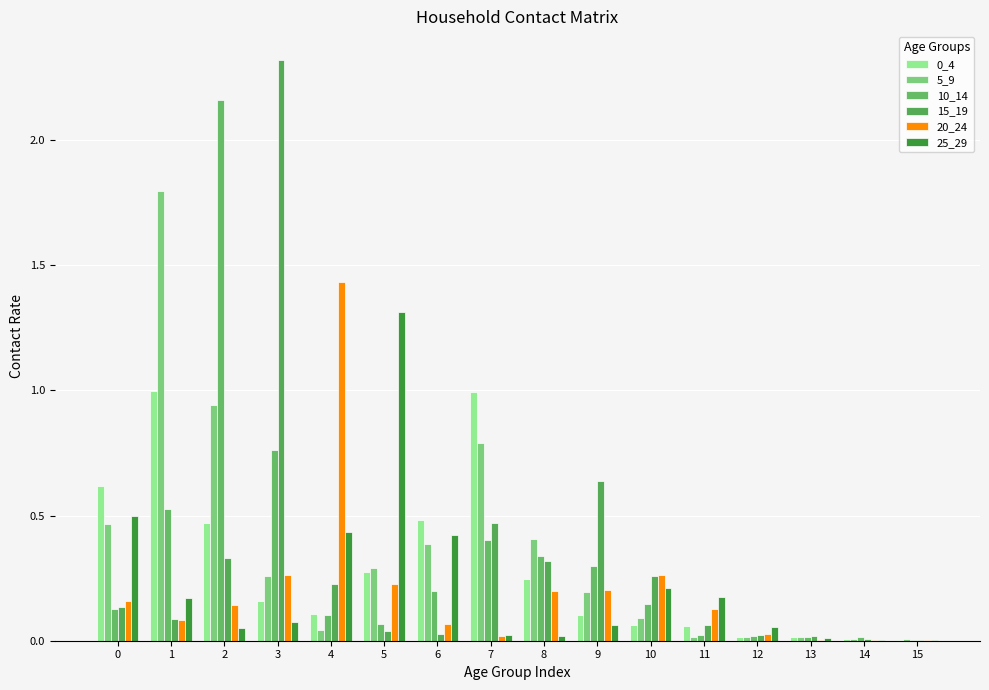

Are the bars horizontal?

No